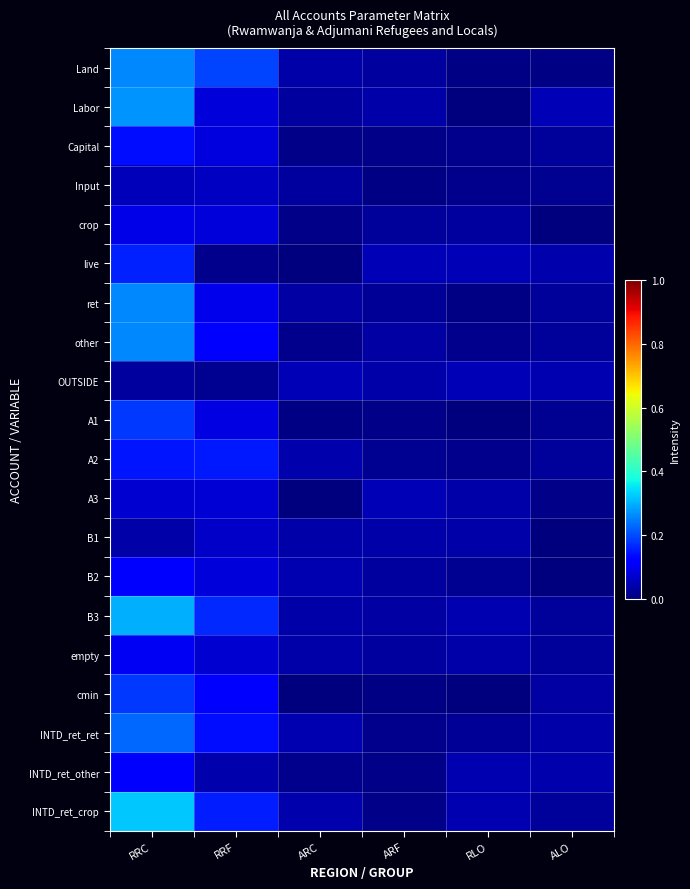

Reading left to right, what are all the values shown in this chart?

Land: RRC=0.3	RRF=0.2	ARC=0.0	ARF=0.0	RLO=0.0	ALO=0.0
Labor: RRC=0.3	RRF=0.1	ARC=0.0	ARF=0.0	RLO=0.0	ALO=0.0
Capital: RRC=0.1	RRF=0.1	ARC=0.0	ARF=0.0	RLO=0.0	ALO=0.0
Input: RRC=0.1	RRF=0.1	ARC=0.0	ARF=0.0	RLO=0.0	ALO=0.0
crop: RRC=0.1	RRF=0.1	ARC=0.0	ARF=0.0	RLO=0.0	ALO=0.0
live: RRC=0.2	RRF=0.0	ARC=0.0	ARF=0.0	RLO=0.0	ALO=0.0
ret: RRC=0.3	RRF=0.1	ARC=0.0	ARF=0.0	RLO=0.0	ALO=0.0
other: RRC=0.3	RRF=0.1	ARC=0.0	ARF=0.0	RLO=0.0	ALO=0.0
OUTSIDE: RRC=0.0	RRF=0.0	ARC=0.0	ARF=0.0	RLO=0.0	ALO=0.0
A1: RRC=0.2	RRF=0.1	ARC=0.0	ARF=0.0	RLO=0.0	ALO=0.0
A2: RRC=0.1	RRF=0.1	ARC=0.0	ARF=0.0	RLO=0.0	ALO=0.0
A3: RRC=0.1	RRF=0.1	ARC=0.0	ARF=0.0	RLO=0.0	ALO=0.0
B1: RRC=0.0	RRF=0.1	ARC=0.0	ARF=0.0	RLO=0.0	ALO=0.0
B2: RRC=0.1	RRF=0.1	ARC=0.0	ARF=0.0	RLO=0.0	ALO=0.0
B3: RRC=0.3	RRF=0.2	ARC=0.0	ARF=0.0	RLO=0.0	ALO=0.0
empty: RRC=0.1	RRF=0.1	ARC=0.0	ARF=0.0	RLO=0.0	ALO=0.0
cmin: RRC=0.2	RRF=0.1	ARC=0.0	ARF=0.0	RLO=0.0	ALO=0.0
INTD_ret_ret: RRC=0.2	RRF=0.1	ARC=0.0	ARF=0.0	RLO=0.0	ALO=0.0
INTD_ret_other: RRC=0.1	RRF=0.0	ARC=0.0	ARF=0.0	RLO=0.0	ALO=0.0
INTD_ret_crop: RRC=0.3	RRF=0.2	ARC=0.0	ARF=0.0	RLO=0.0	ALO=0.0